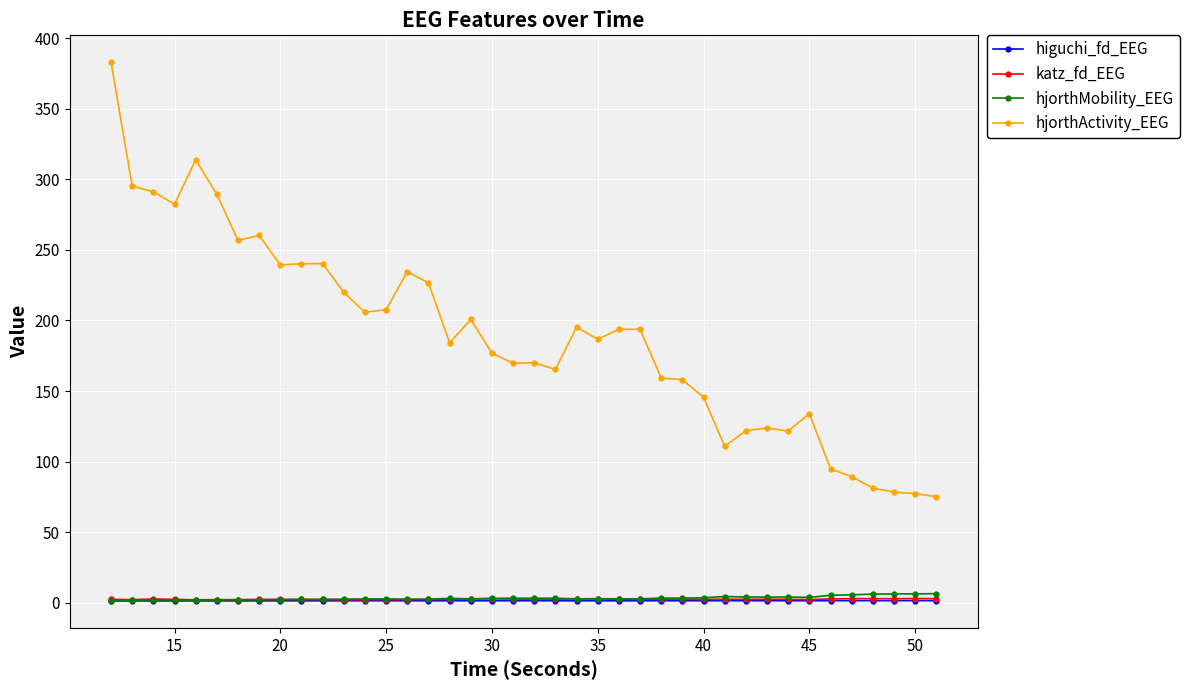

Which series has the largest total across all categories?

hjorthActivity_EEG